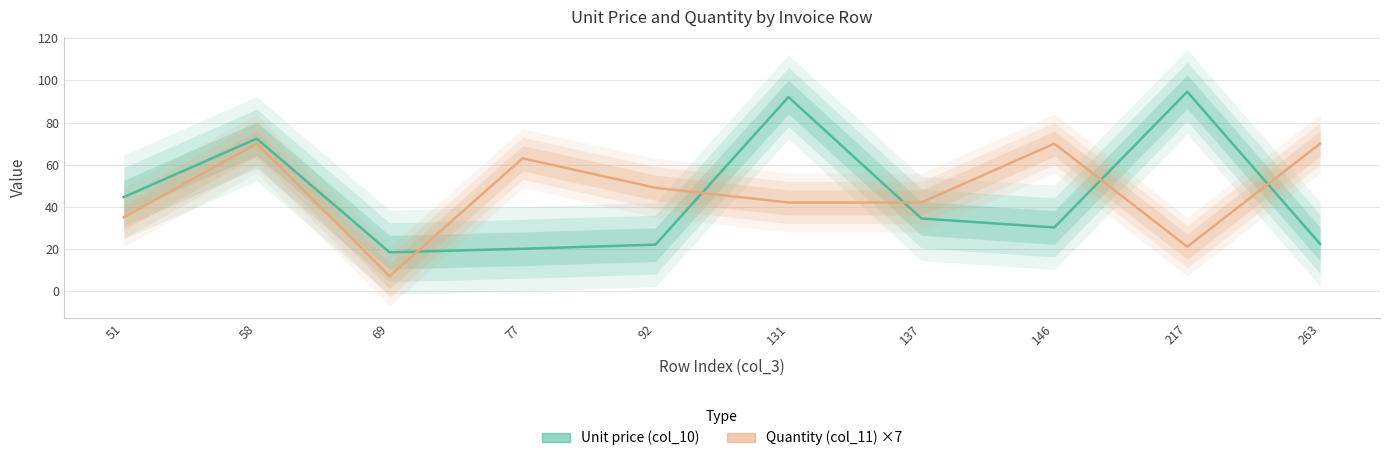

How many lines are shown in the chart?

2